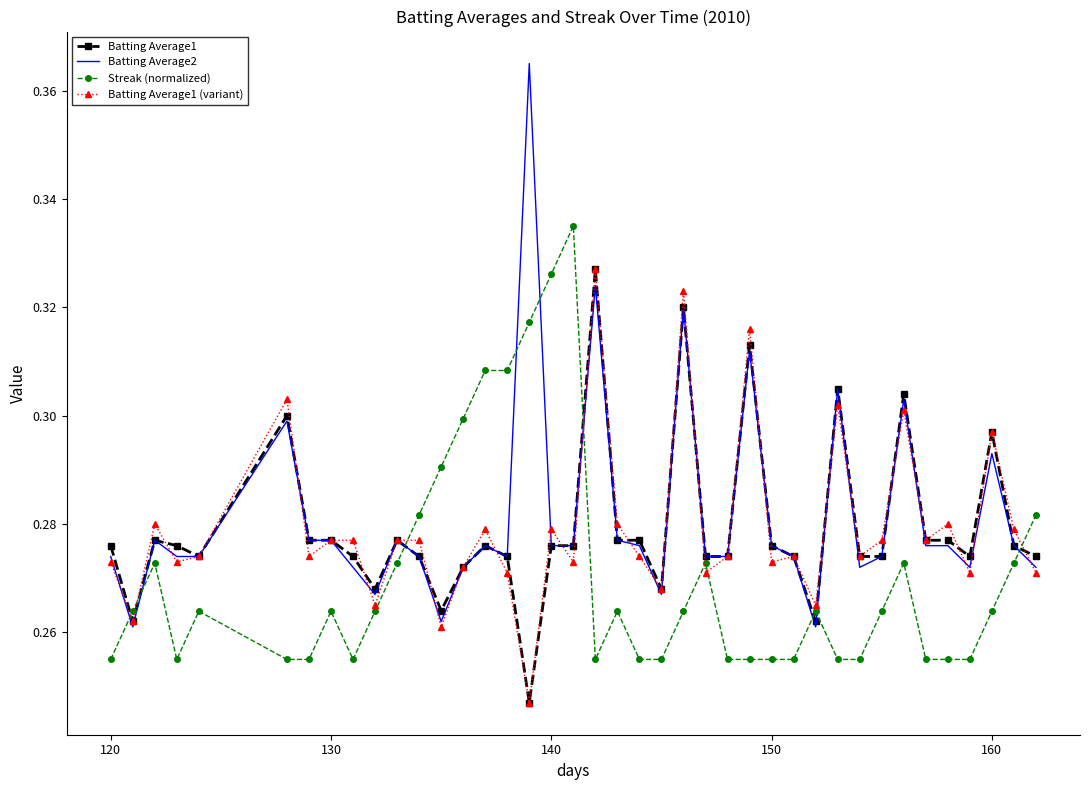

True or false: Batting Average1 has more than 2 points higher than both neighbors.

True